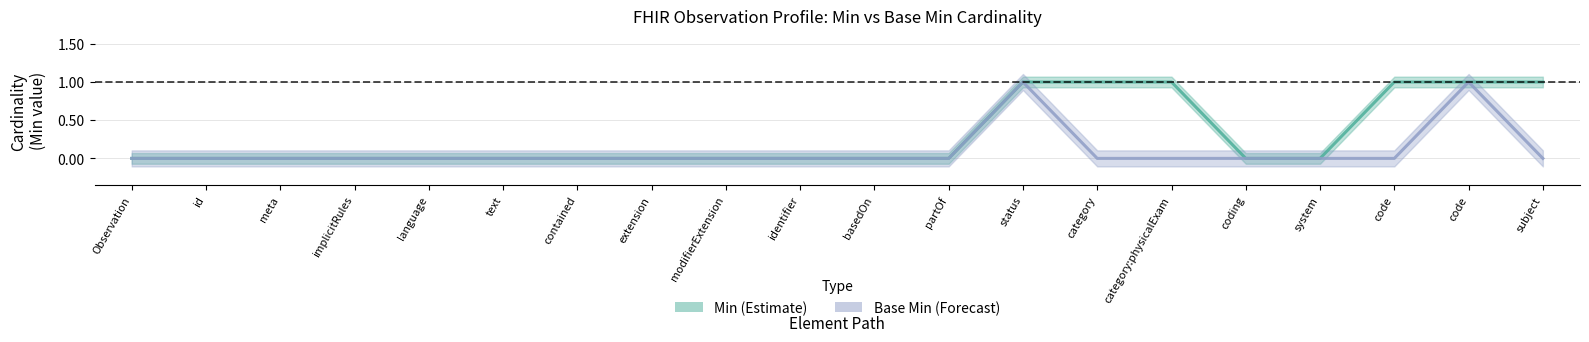

Reading right to left, extract all data points from this chart.

Min (Estimate): 1	1	1	0	0	1	1	1	0	0	0	0	0	0	0	0	0	0	0	0
Base Min (Forecast): 0	1	0	0	0	0	0	1	0	0	0	0	0	0	0	0	0	0	0	0